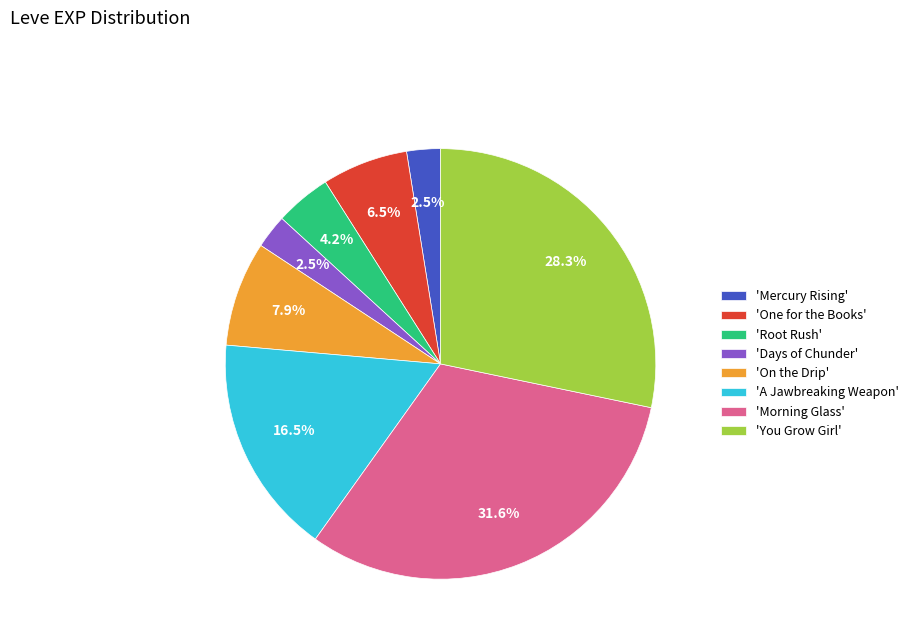

How many segments does this pie chart have?

8